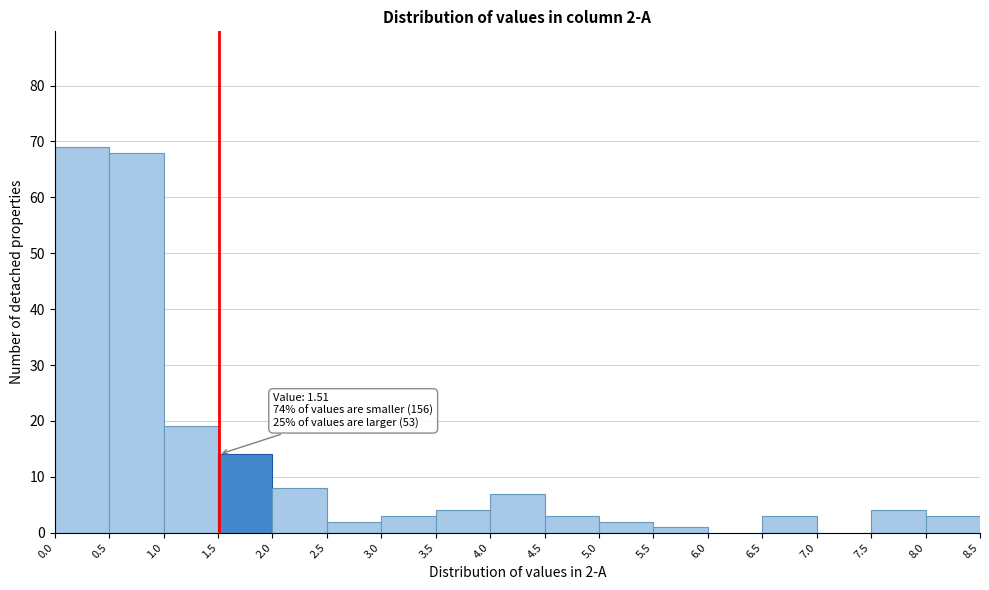

Over which range of the x-axis is the bar tallest?

0.0 to 0.5